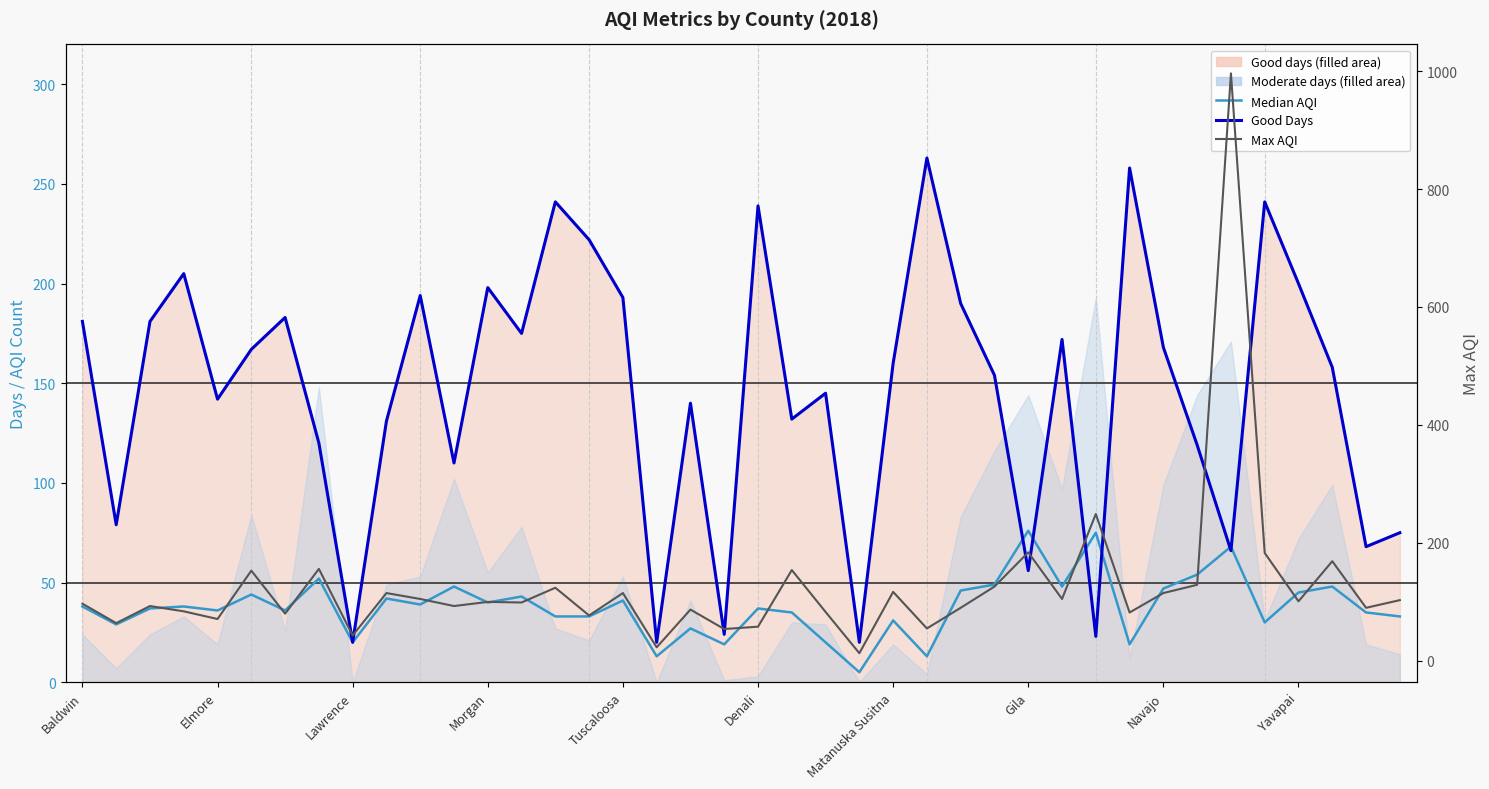

True or false: Good Days has a value of 200 at Yavapai.

True